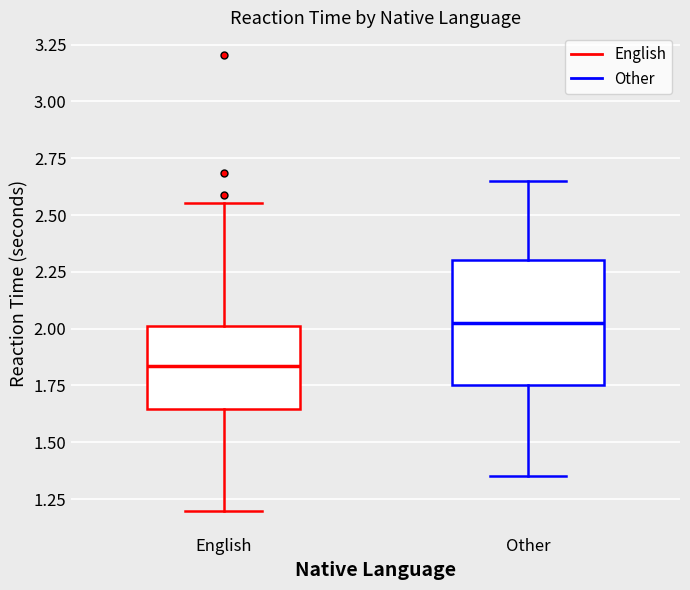

Comparing the boxes themselves (not the whiskers), which one is the tallest?

Other